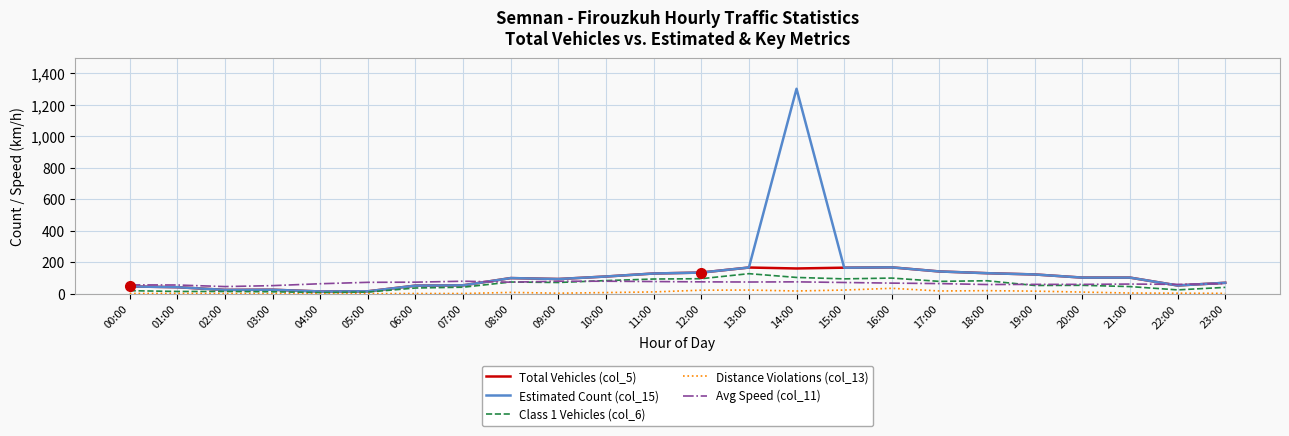

Is it true that Avg Speed (col_11) equals 80 at 10:00?

True